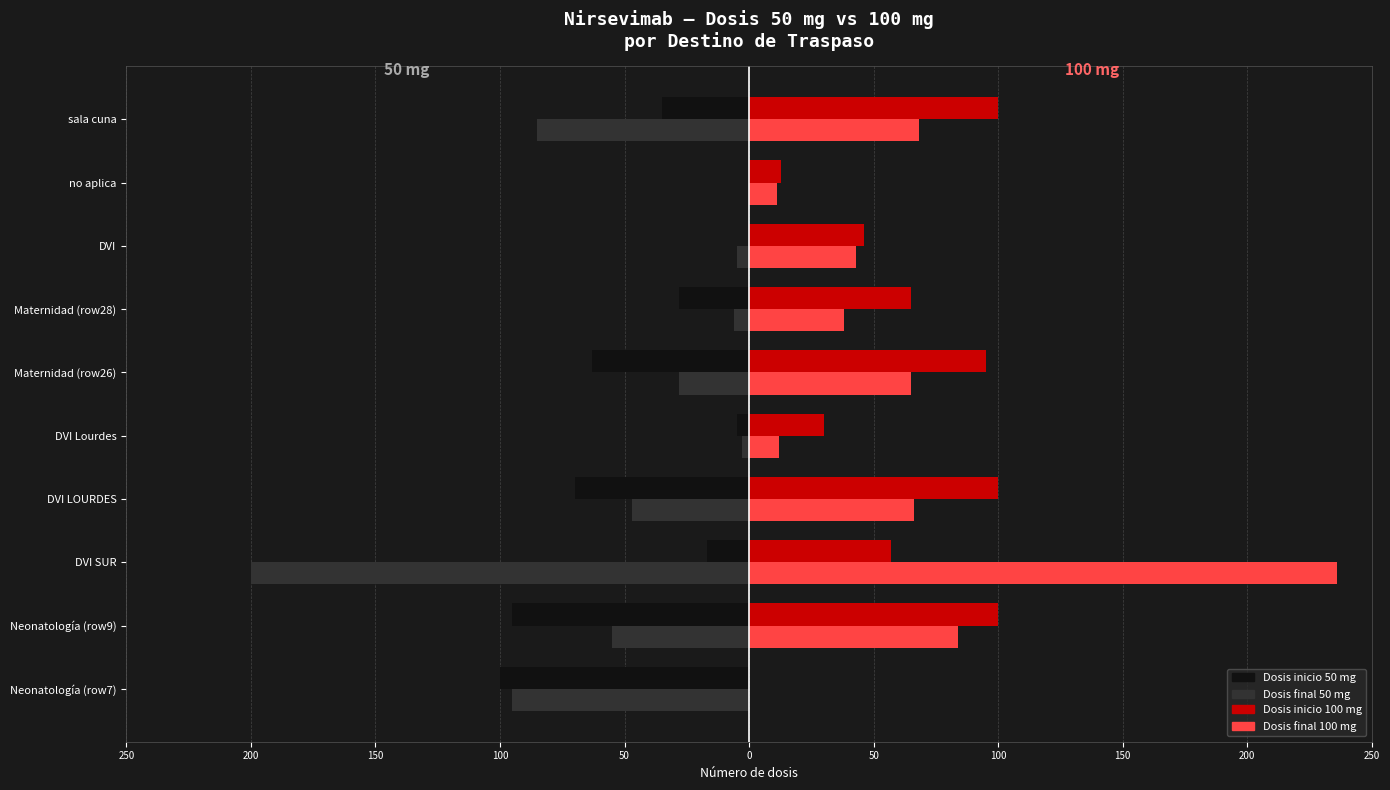

What are all the series names shown in the legend?

Dosis inicio 50 mg, Dosis final 50 mg, Dosis inicio 100 mg, Dosis final 100 mg